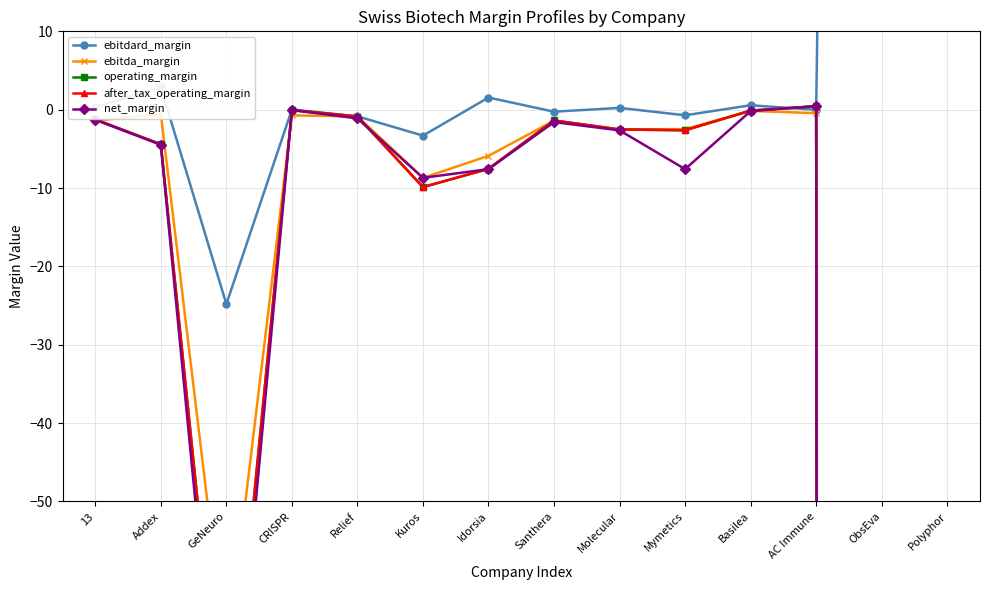

Count the number of categories in the chart.

14